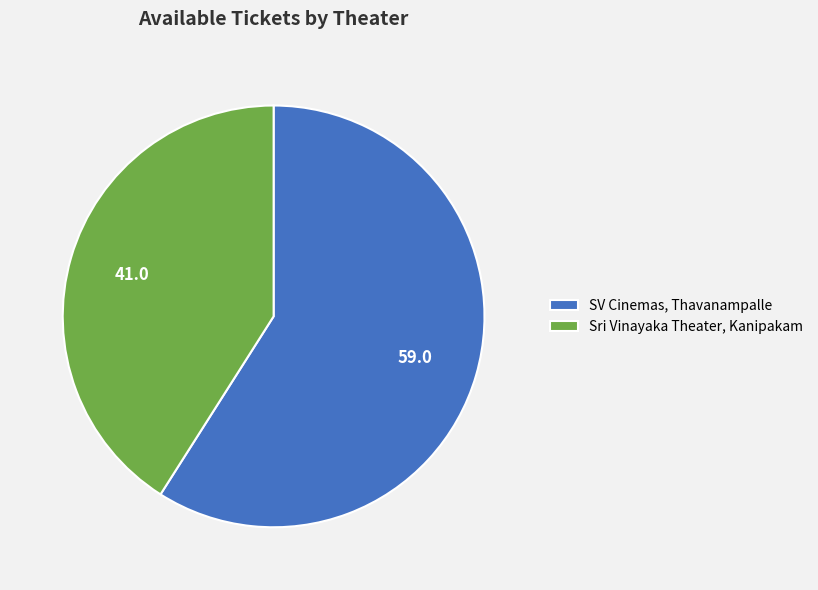

What is the largest slice in the pie chart?

SV Cinemas, Thavanampalle